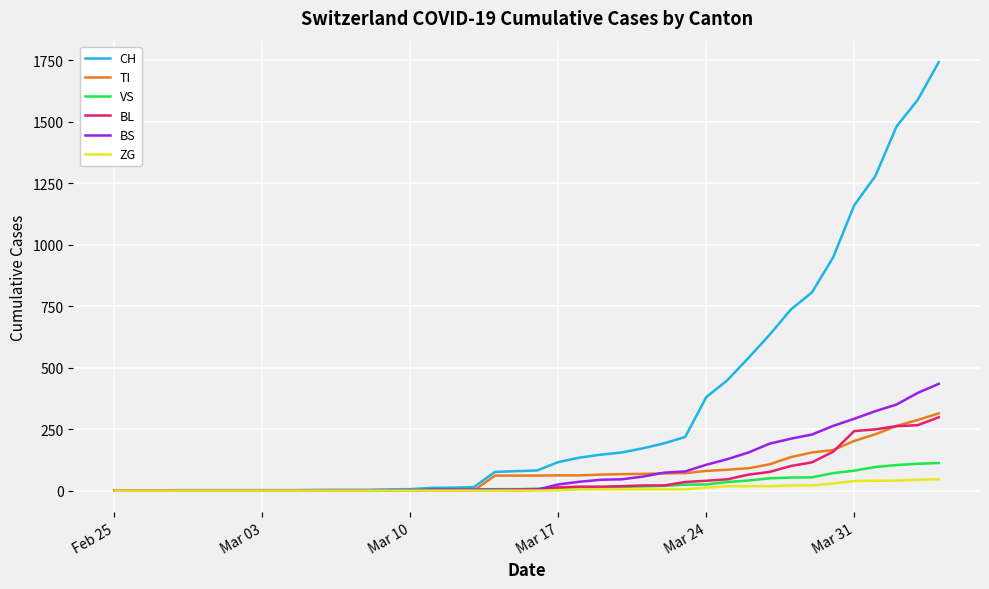

Which series has the widest spread of values?

CH